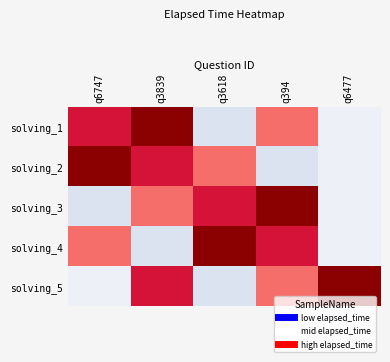

List the series in order of their peak value, highest first.

solving_1, solving_2, solving_3, solving_4, solving_5